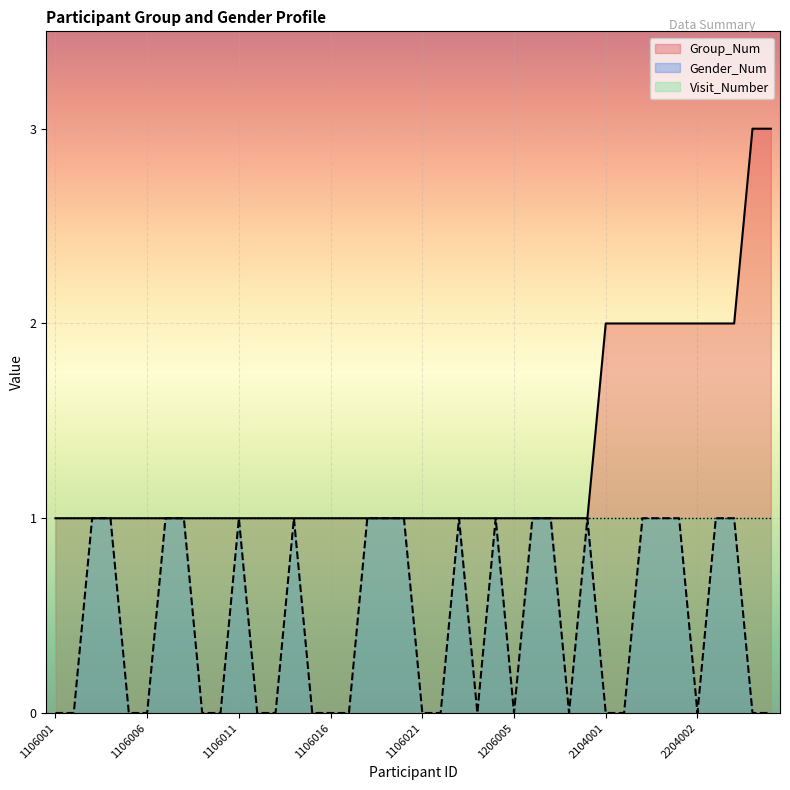

What is the value of the Group_Num point at the 22nd from the left?

1